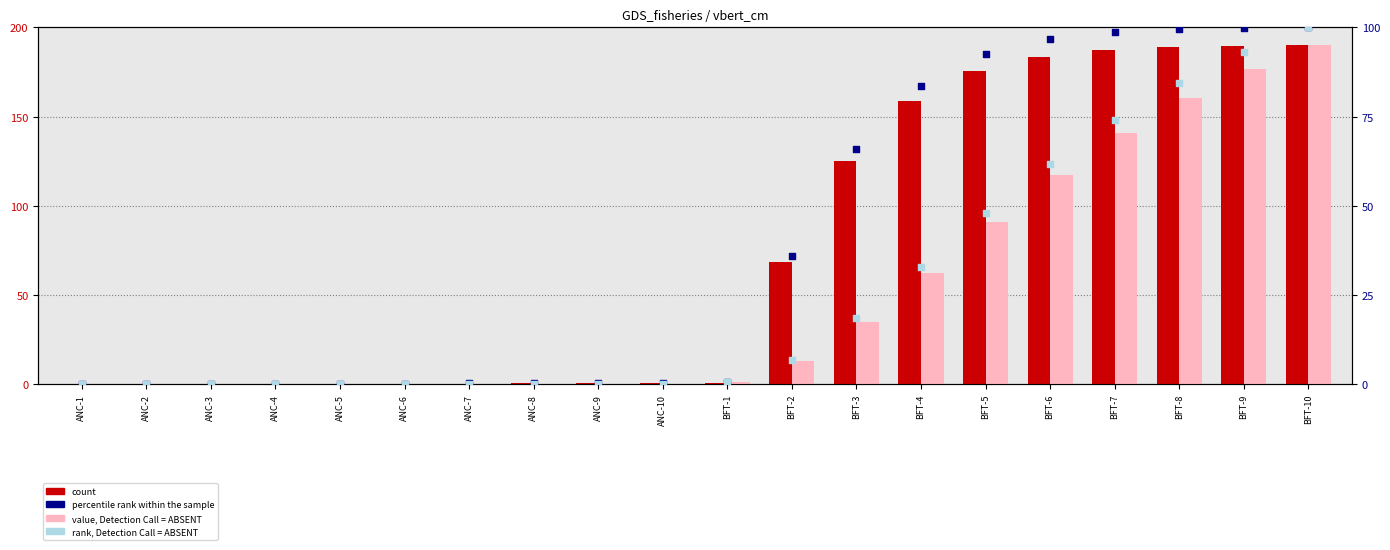

What are all the series names shown in the legend?

count, value, Detection Call = ABSENT, percentile rank within the sample, rank, Detection Call = ABSENT